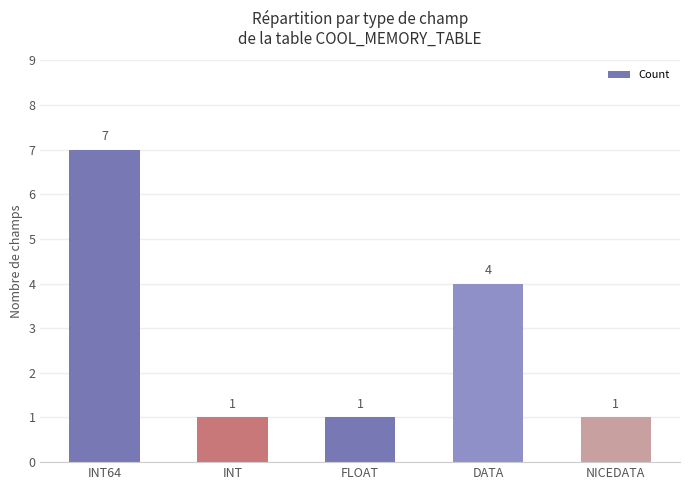

Which category has the highest value across all series?

INT64